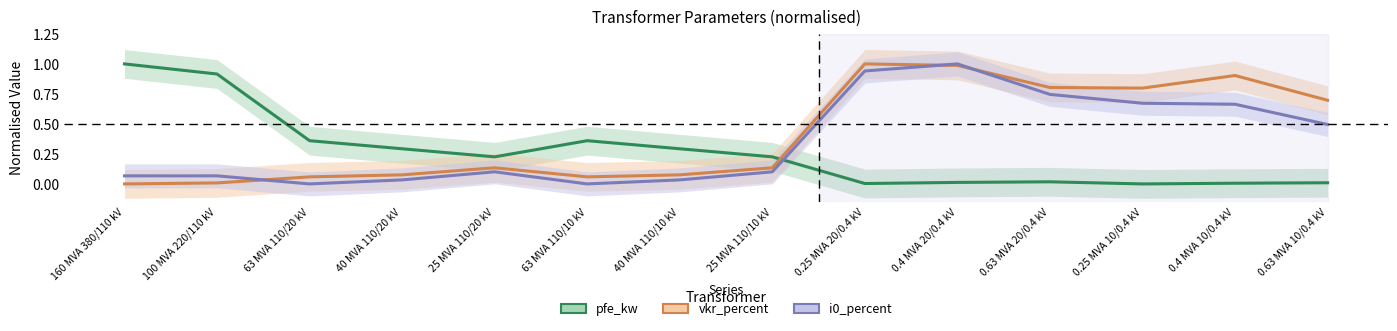

True or false: pfe_kw and i0_percent intersect in this chart.

True